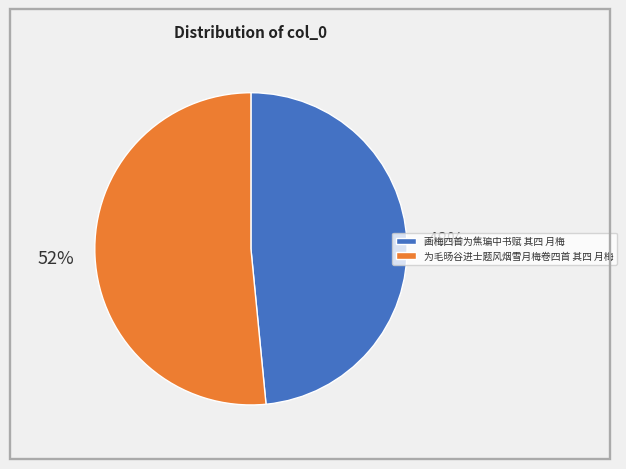

To the nearest percent, what percentage of the pie is 为毛旸谷进士题风烟雪月梅卷四首 其四 月梅?

52%